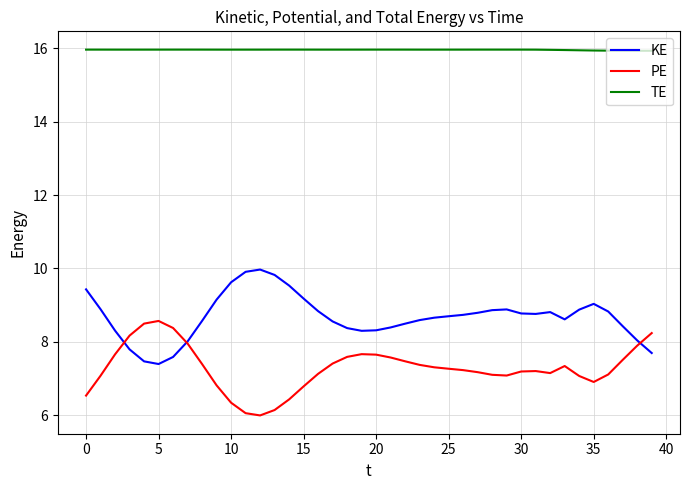

Rank the series by their maximum value, from lowest to highest.

PE, KE, TE